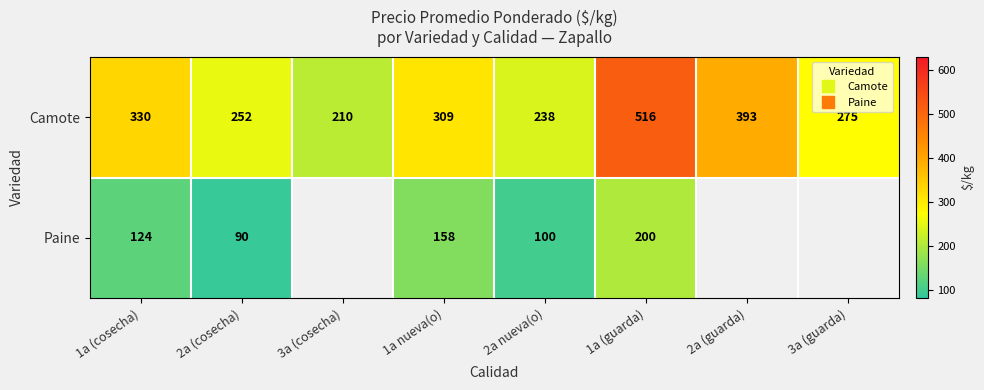

At which category does the chart reach its minimum across all series?

2a (cosecha)